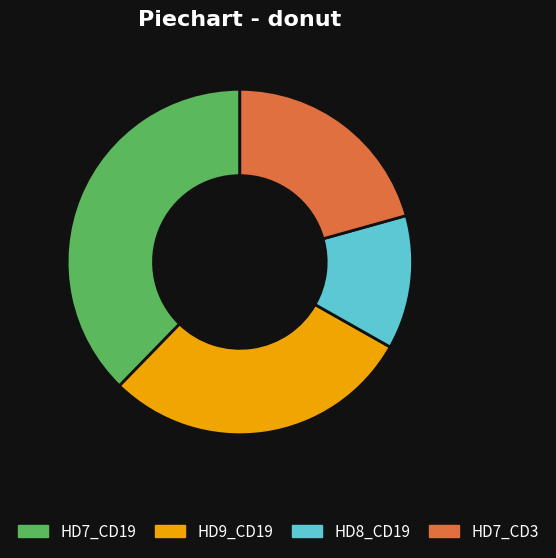

How many slices are in this pie chart?

4